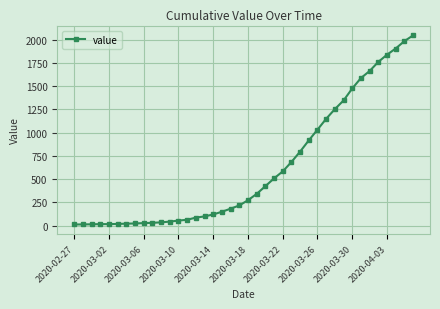

Count the number of categories in the chart.

40